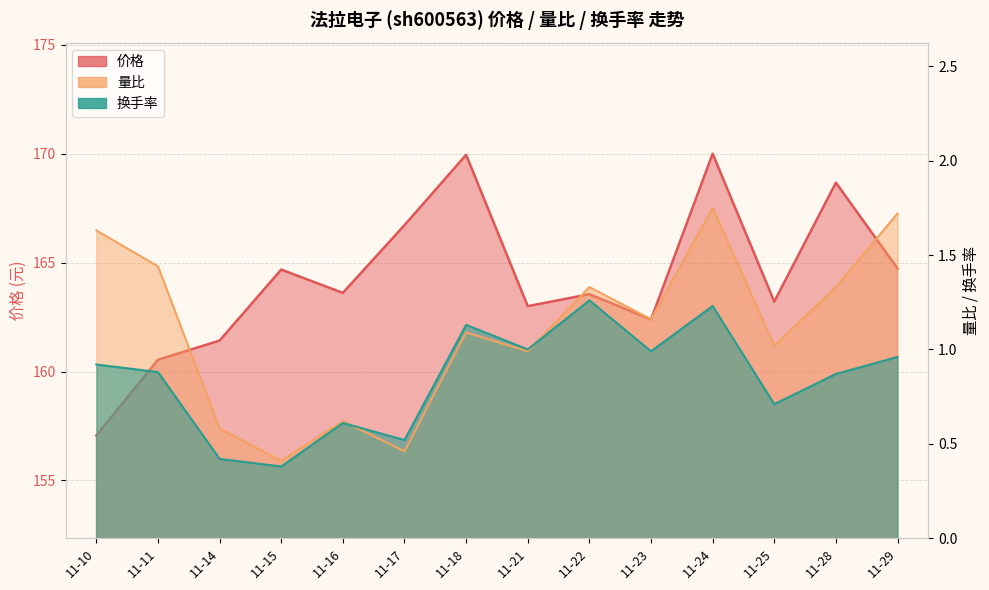

What is the difference between the 量比 values at 11-11 and 11-16?

0.8